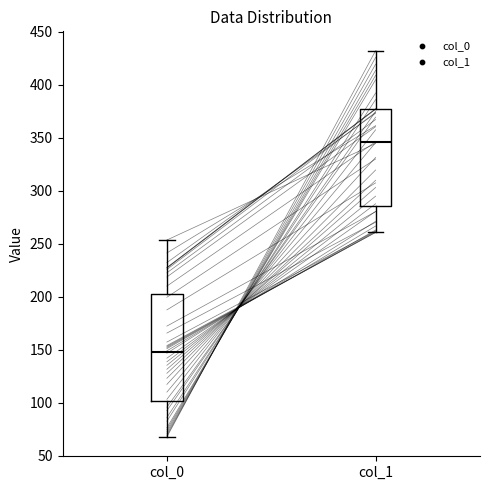

Reading left to right, read every box against the y-axis: the position of its median line, the range the box covers, and the ends of its whiskers. The values are not printed on the chart, so give them approximately, as read against the axis.

col_0: median 150, box 100 to 200, whiskers 70 to 255
col_1: median 345, box 285 to 375, whiskers 260 to 430